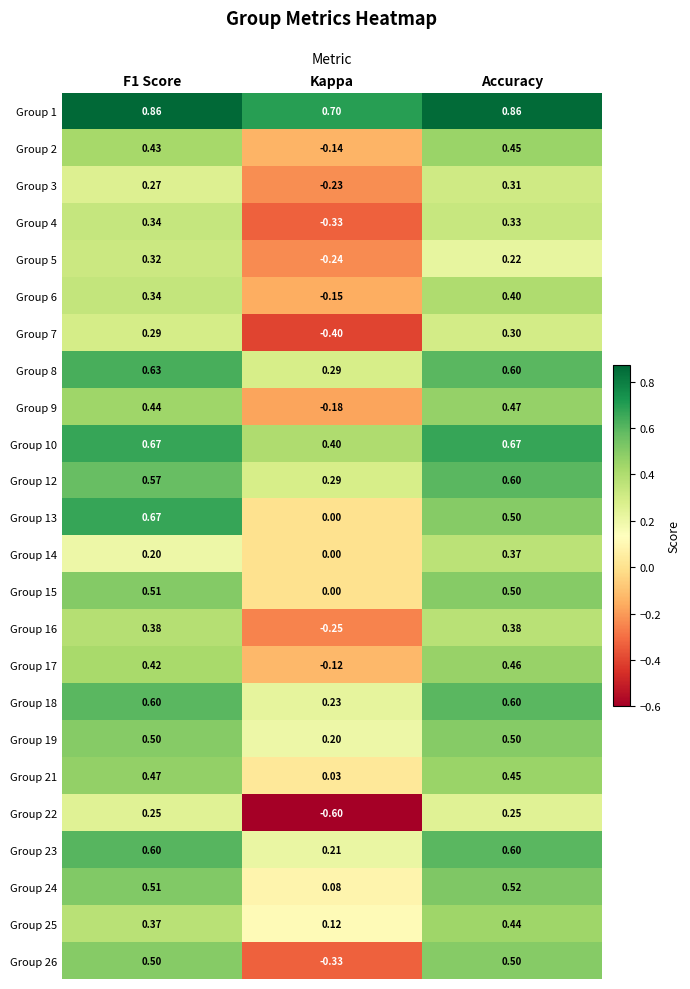

Which category has the lowest value in the Group 26 series?

Kappa